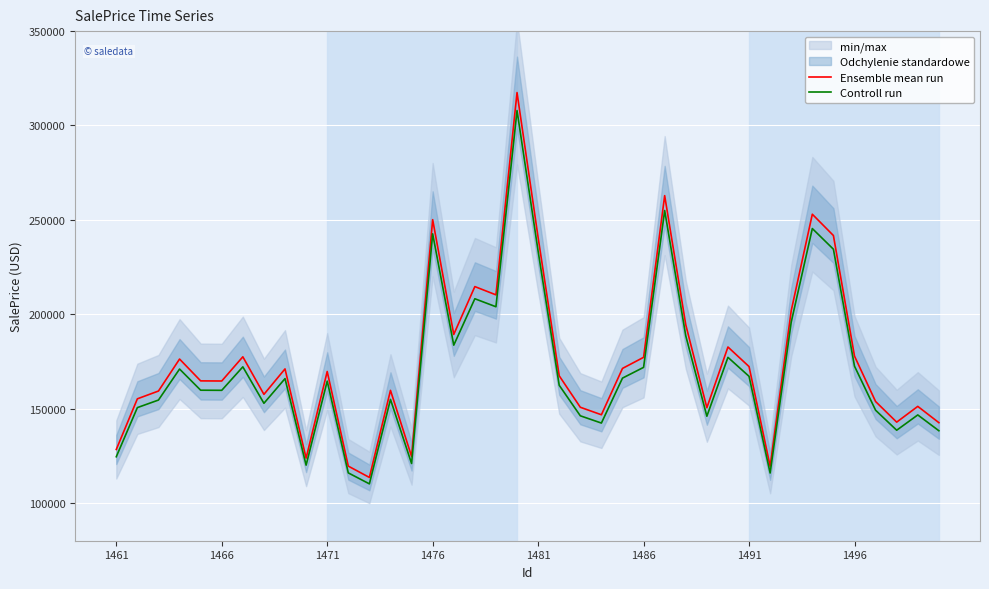

What is the minimum value for Controll run?

110126.5